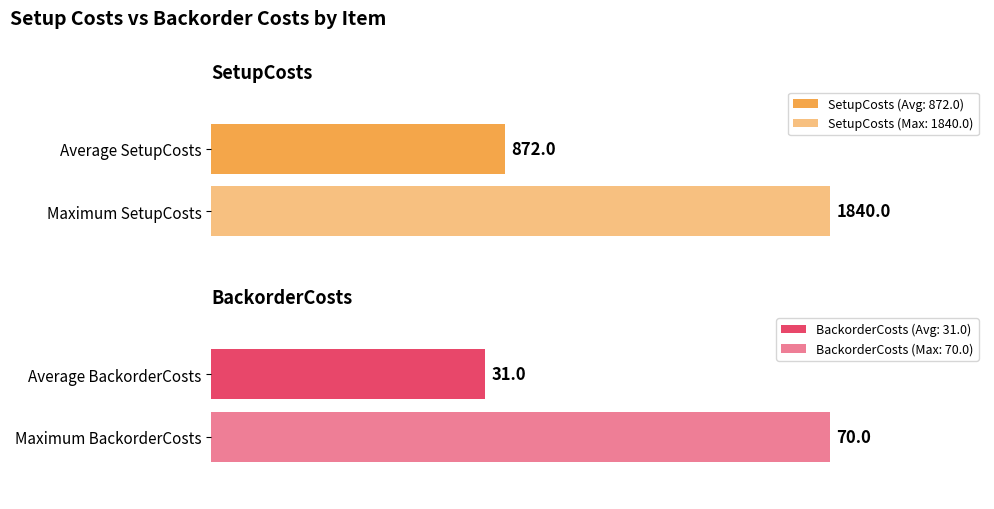

Rank the series at 6 from highest to lowest value.

SetupCosts, BackorderCosts